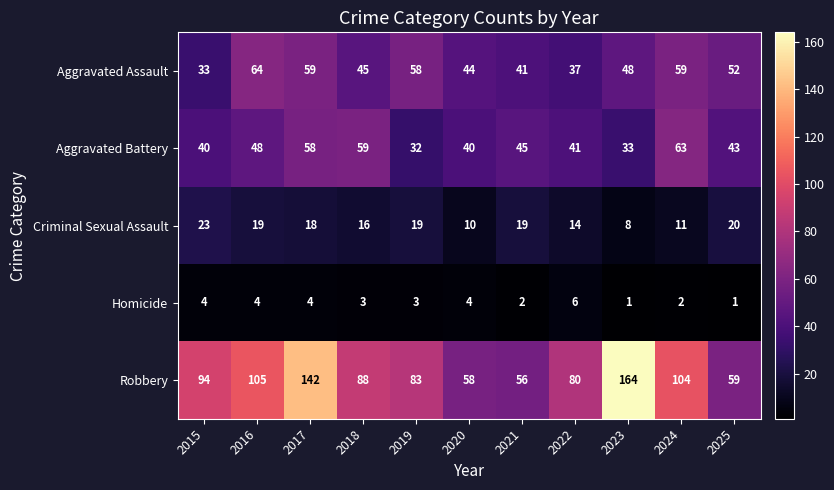

How many distinct data groups are displayed?

5